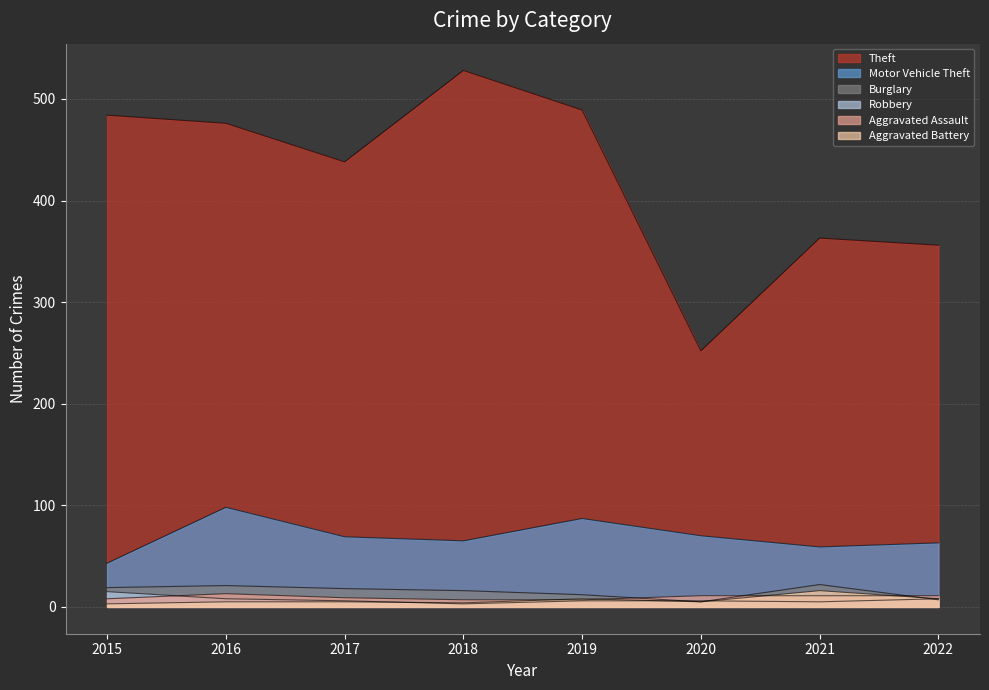

What is the maximum value for Motor Vehicle Theft?

98